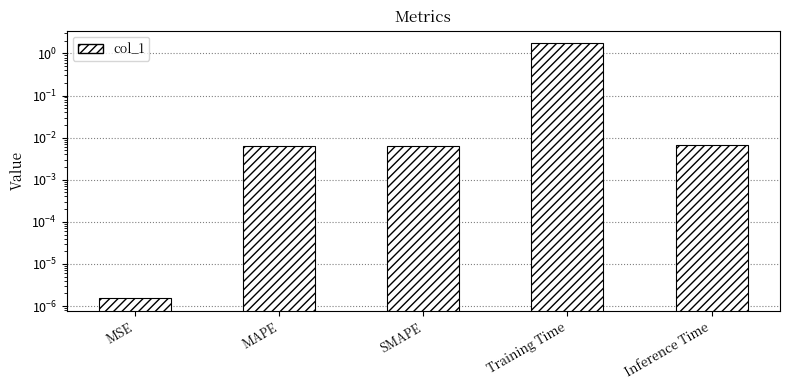

Does the chart contain stacked bars?

No